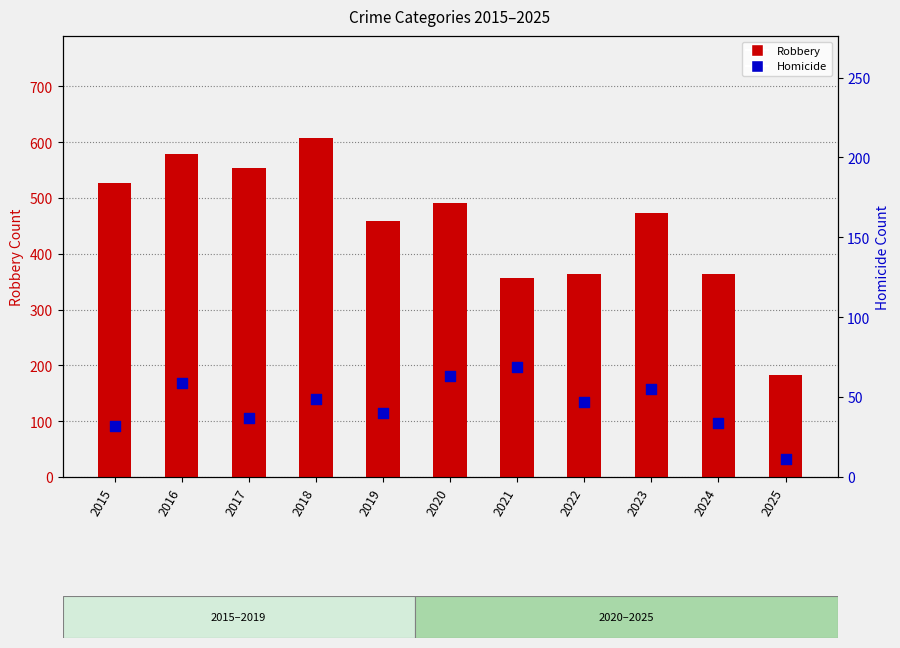

Is the value of Homicide at 2024 greater than the value of Robbery at 2022?

No